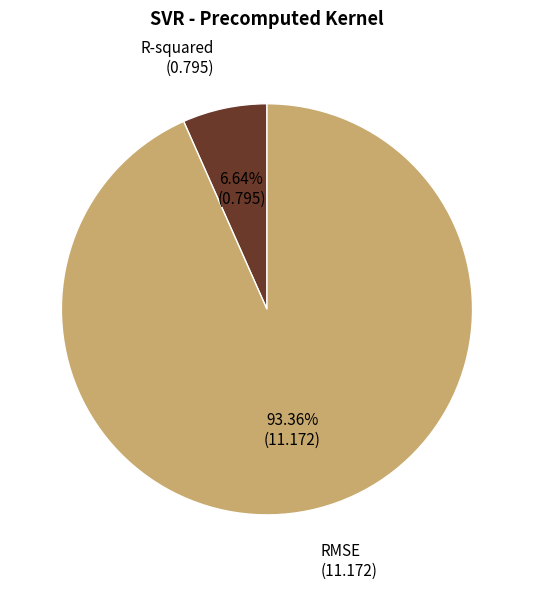

Does any single category account for the majority?

Yes